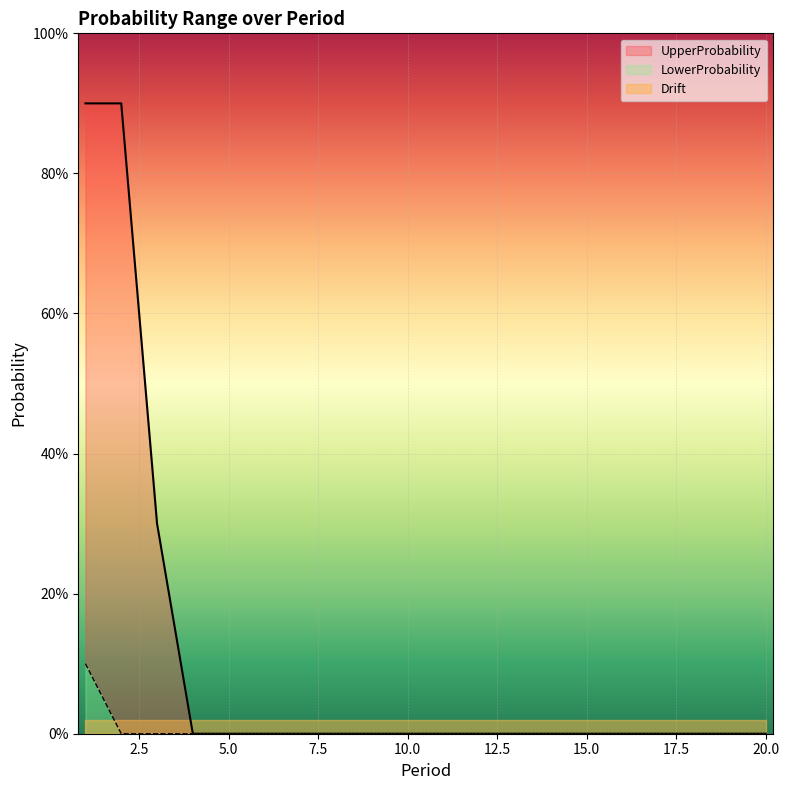

Does the chart display data point markers on the line(s)?

No